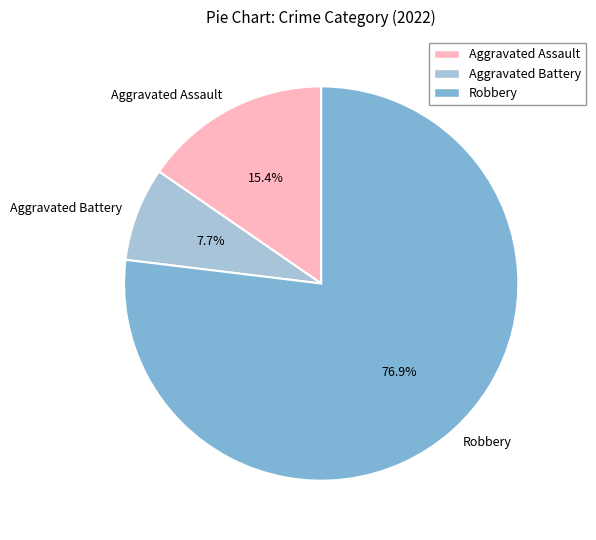

To the nearest percent, what is the combined percentage of Aggravated Battery and Aggravated Assault?

23%